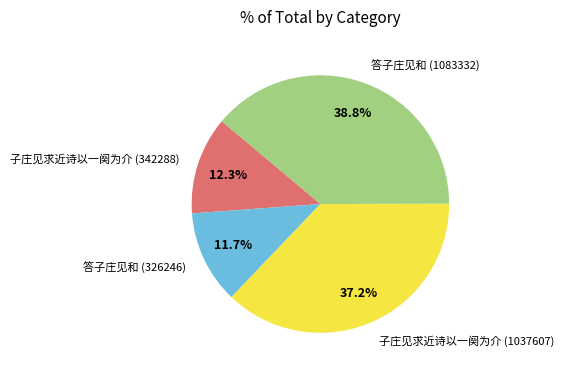

Between 子庄见求近诗以一阕为介 (342288) and 答子庄见和 (326246), which is larger?

子庄见求近诗以一阕为介 (342288)